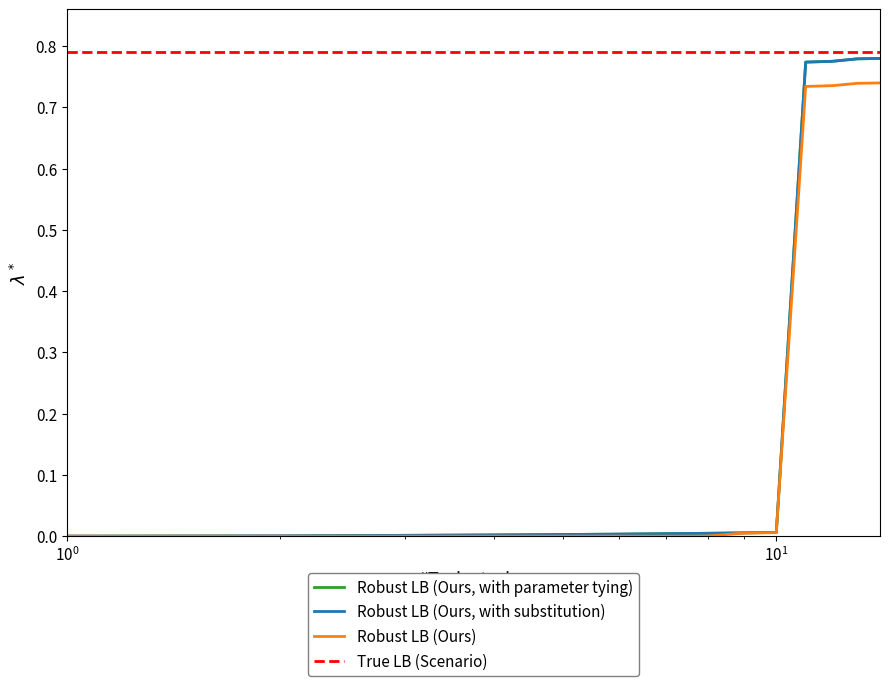

What is the average value?

0.2